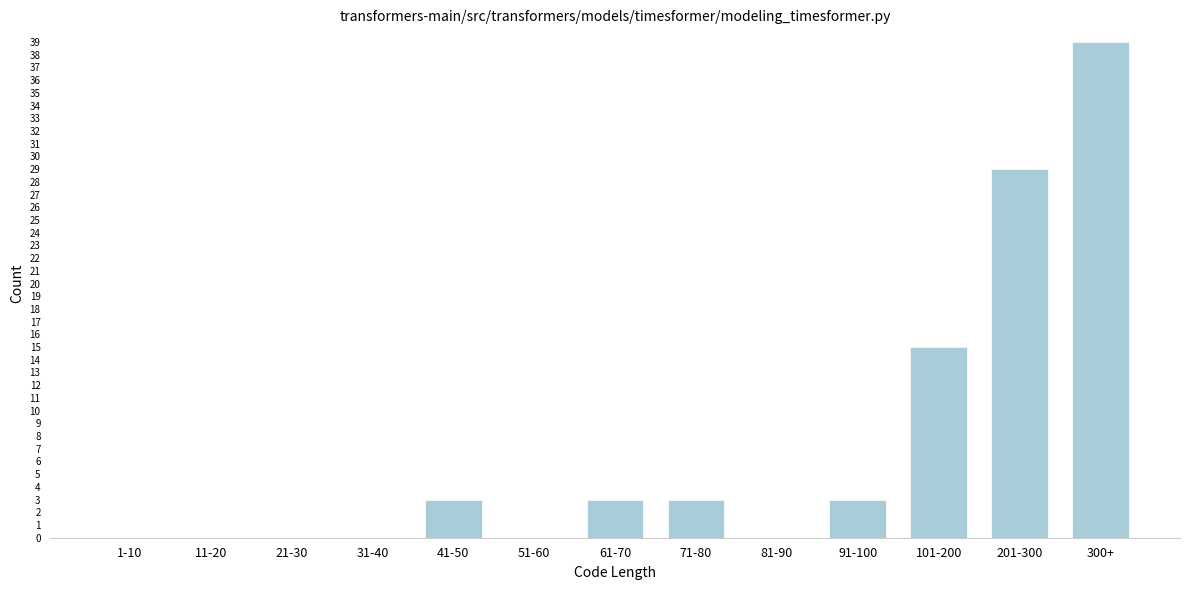

Reading left to right, transcribe all the data shown in this chart.

1-10=0	11-20=0	21-30=0	31-40=0	41-50=3	51-60=0	61-70=3	71-80=3	81-90=0	91-100=3	101-200=15	201-300=29	300+=39